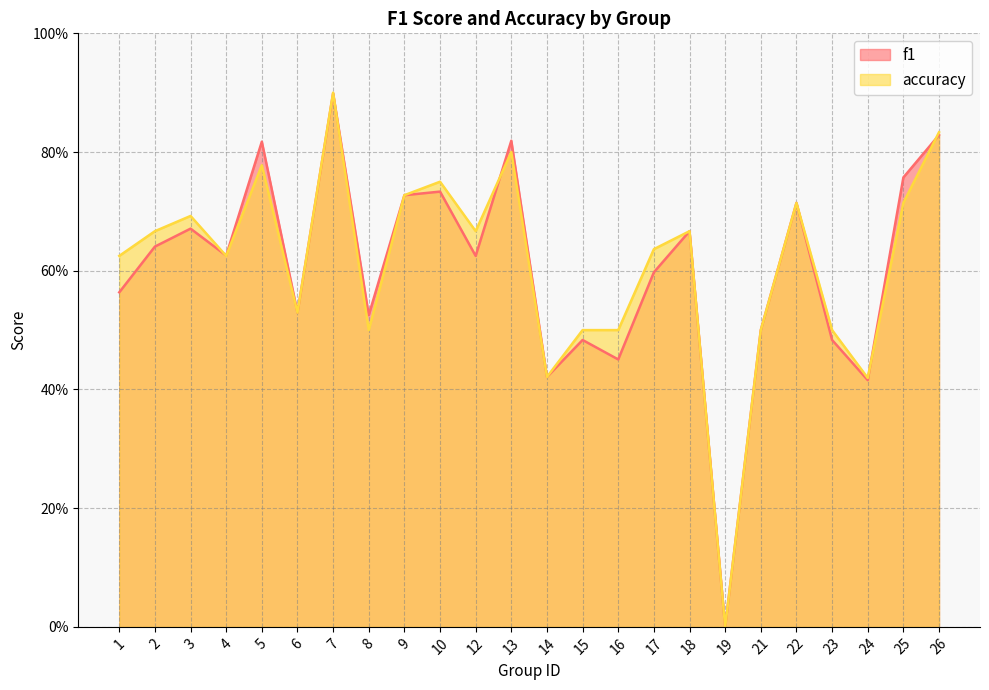

What is the maximum value shown in the chart?

0.9